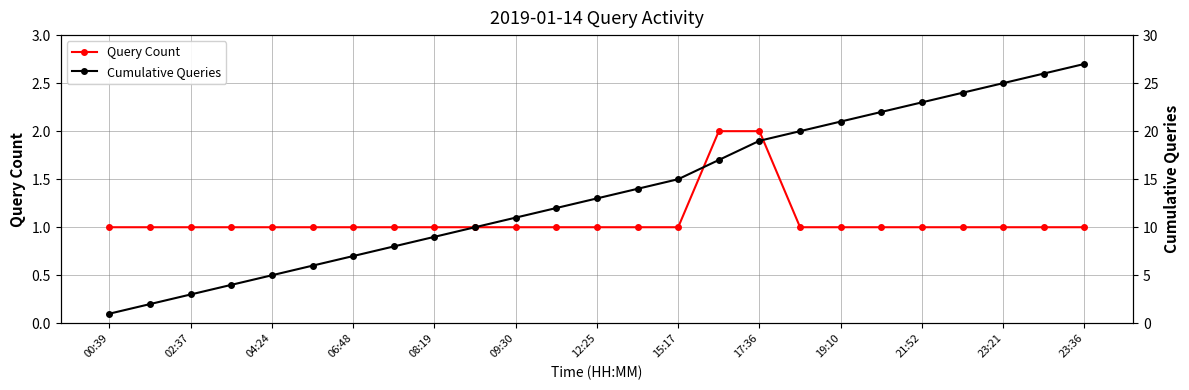

Is it true that Query Count equals 1 at 04:24?

True